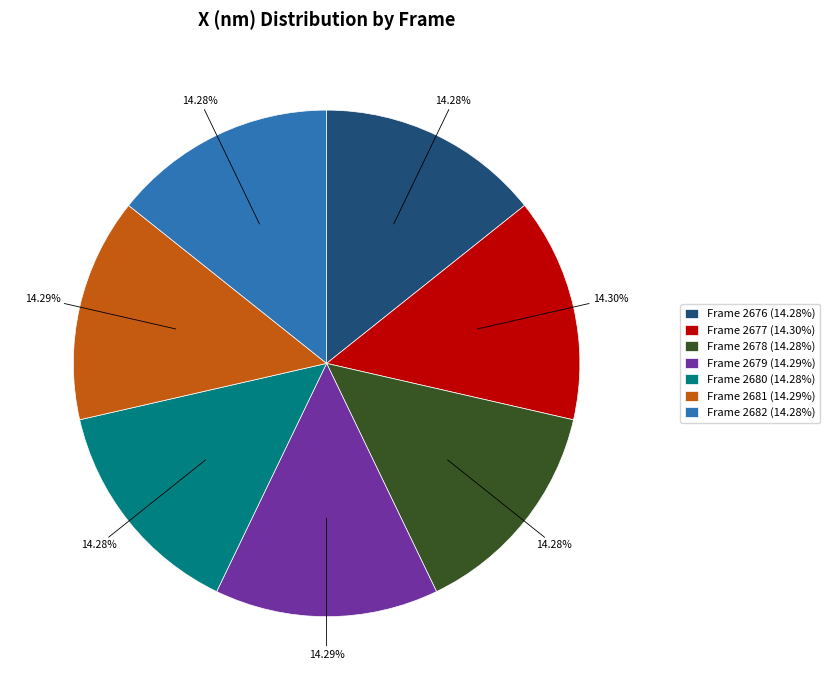

To the nearest percent, what portion does Frame 2682 represent?

14%